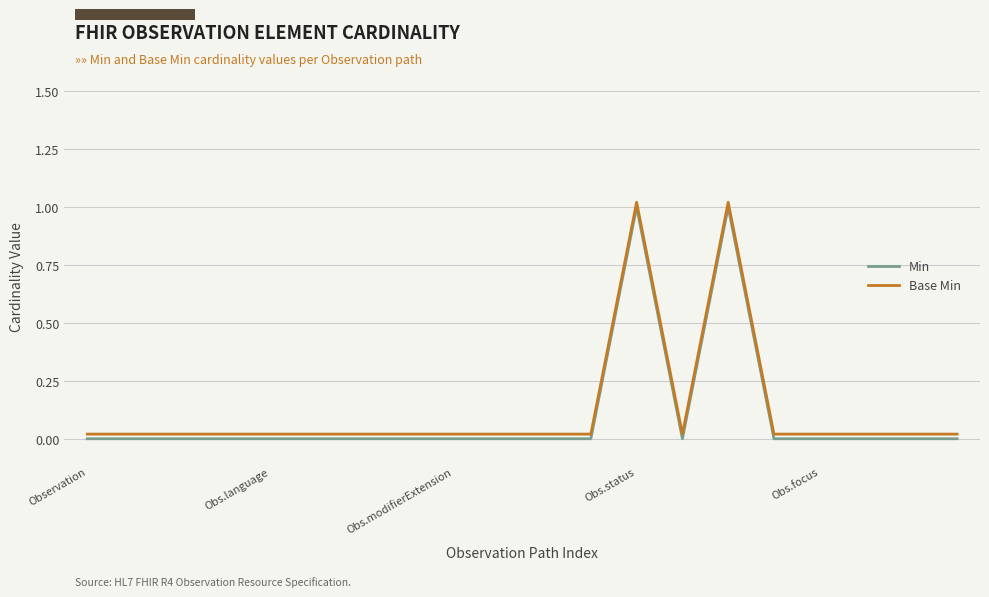

True or false: Base Min and Min intersect in this chart.

False